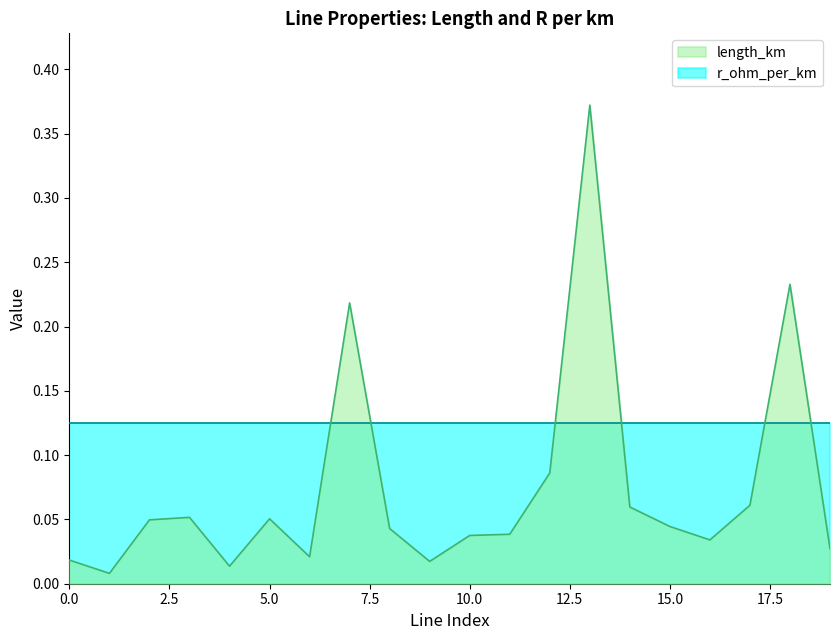

Reading right to left, list all the values displayed in this chart.

0.0	0.2	0.1	0.0	0.0	0.1	0.4	0.1	0.0	0.0	0.0	0.0	0.2	0.0	0.1	0.0	0.1	0.0	0.0	0.0